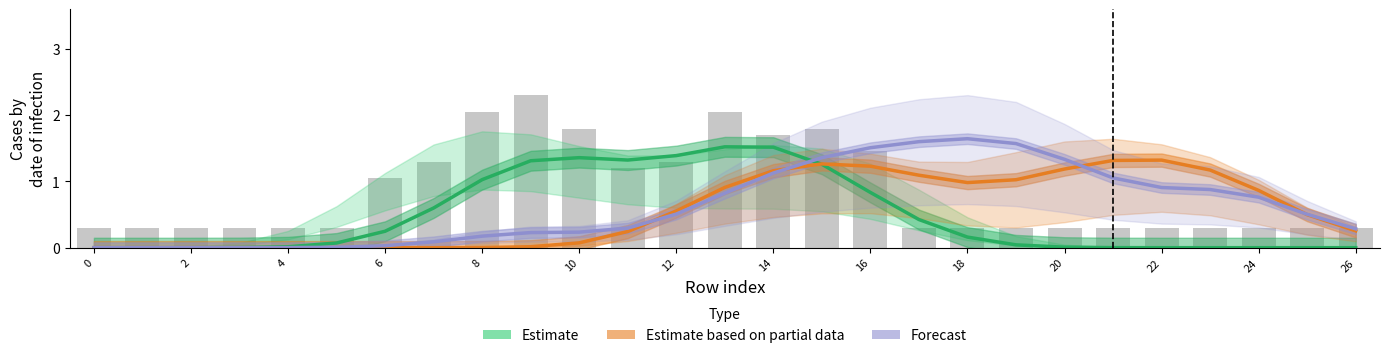

How many series are shown in this chart?

3